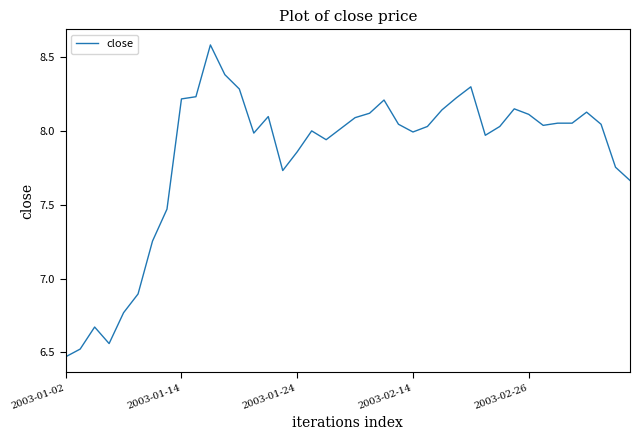

What is the difference between the maximum and minimum values?

2.1